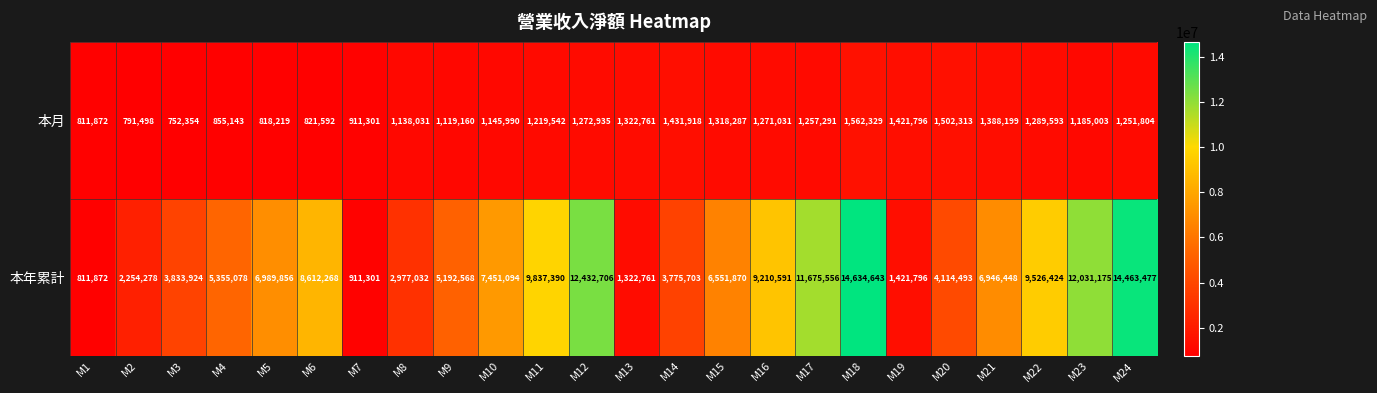

What is the sum of all 本年累計 values?

162334304